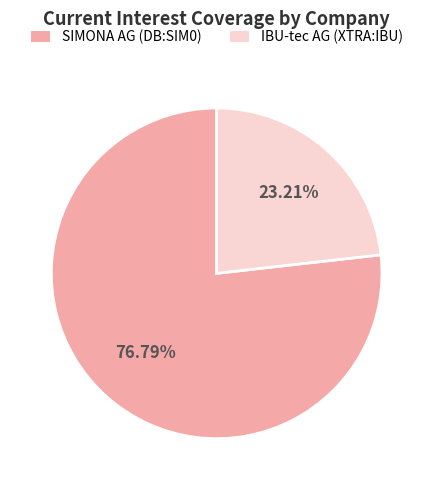

Rank the categories by value from highest to lowest.

SIMONA AG (DB:SIM0), IBU-tec AG (XTRA:IBU)